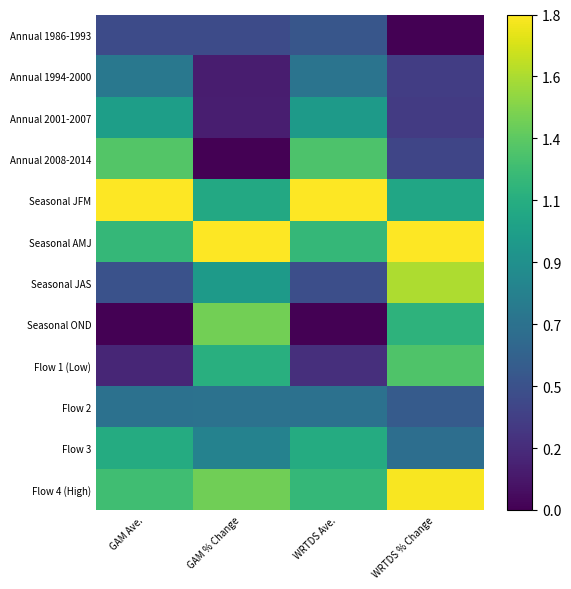

List the series in order of their peak value, lowest first.

Annual 1986-1993, Flow 2, Annual 1994-2000, Annual 2001-2007, Flow 3, Flow 1 (Low), Annual 2008-2014, Seasonal OND, Seasonal JAS, Flow 4 (High), Seasonal JFM, Seasonal AMJ